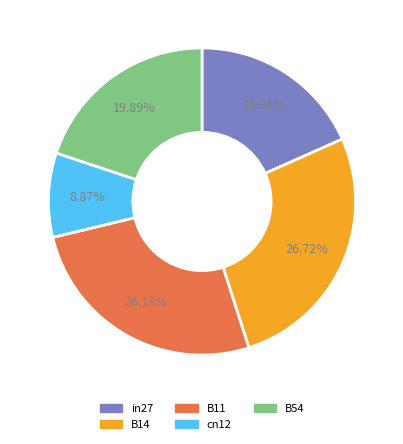

Count the number of slices in the pie.

5